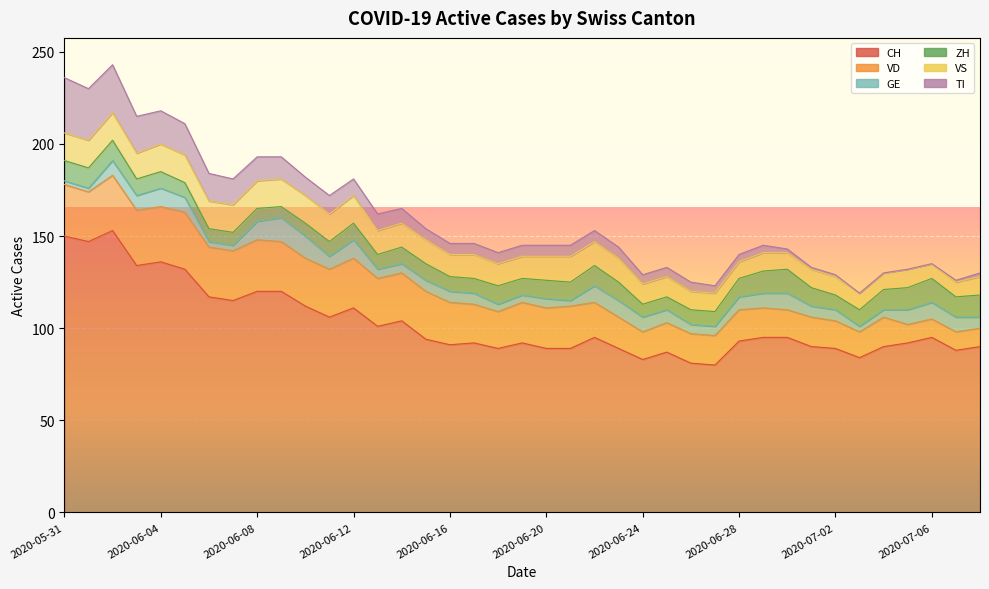

True or false: TI and CH intersect in this chart.

False